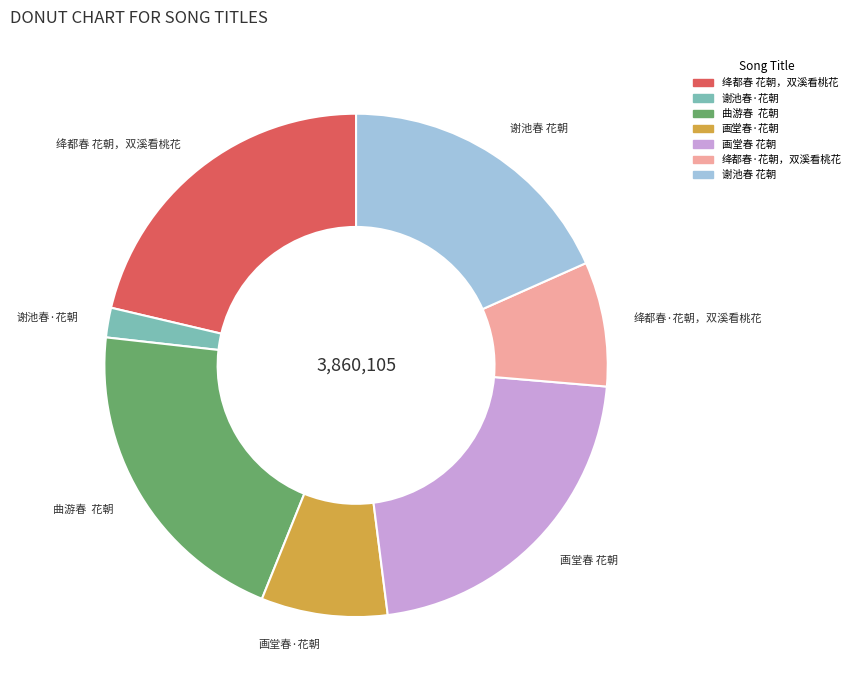

True or false: 绛都春·花朝，双溪看桃花 accounts for 20% of the total.

False